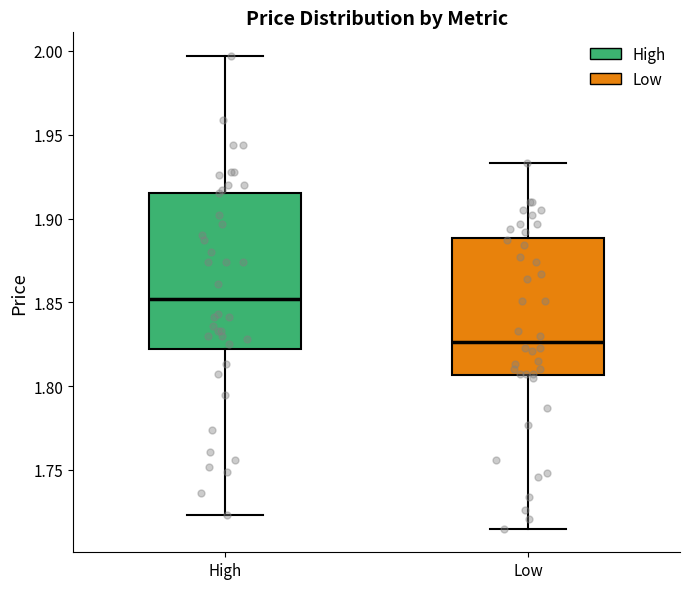

Reading left to right, read every box against the y-axis: the position of its median line, the range the box covers, and the ends of its whiskers. The values are not printed on the chart, so give them approximately, as read against the axis.

High: median 1.850, box 1.820 to 1.915, whiskers 1.725 to 1.995
Low: median 1.825, box 1.805 to 1.890, whiskers 1.715 to 1.935